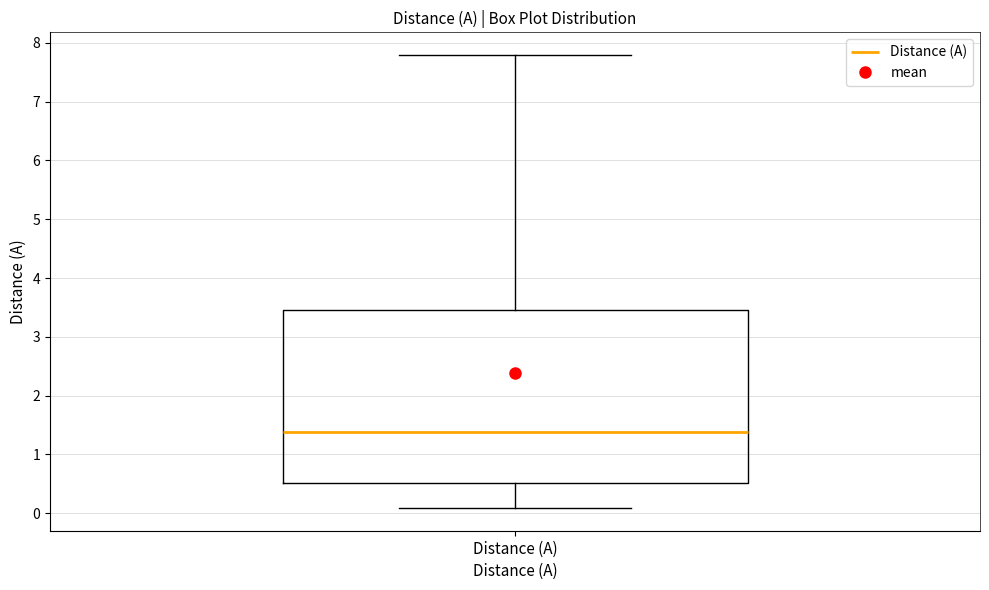

Where does the lower whisker of the box for Distance (A) end on the y-axis? The values are not printed on the chart, so give them approximately, as read against the axis.

0.1